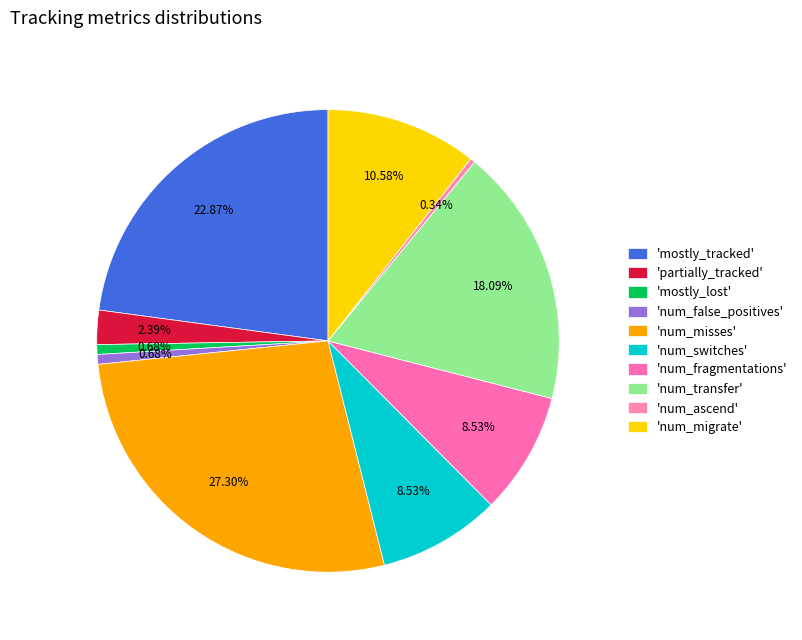

Count the number of slices in the pie.

10